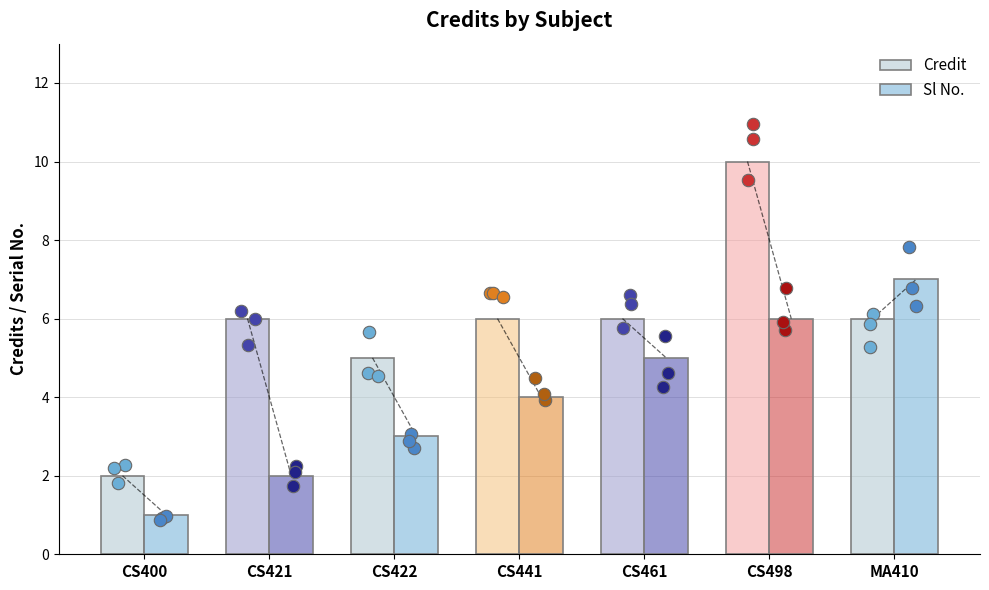

What is the total value across all series at CS441?

10